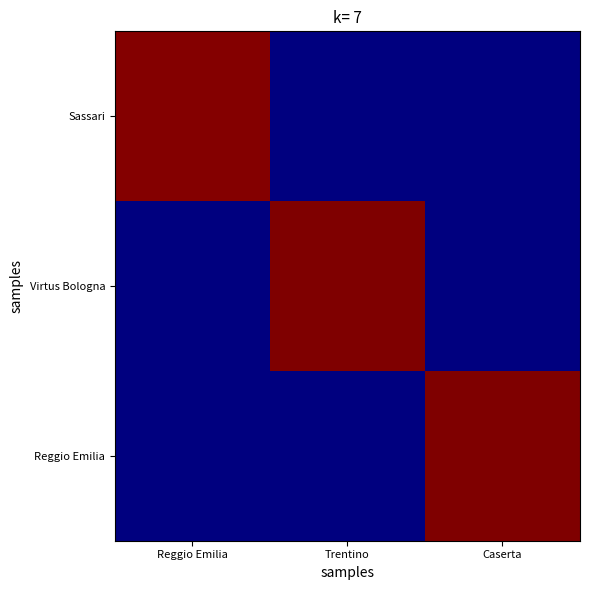

Rank the series by their maximum value, from highest to lowest.

Reggio Emilia, Virtus Bologna, Sassari